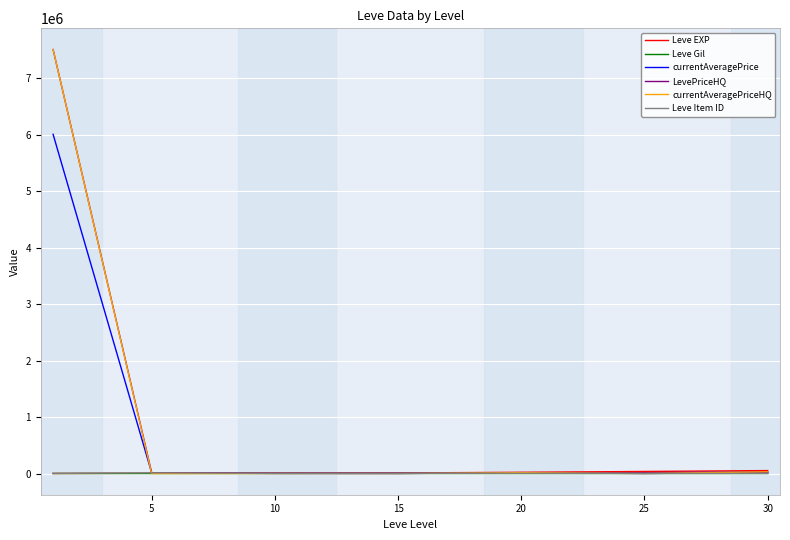

Which series has the widest spread of values?

currentAveragePriceHQ